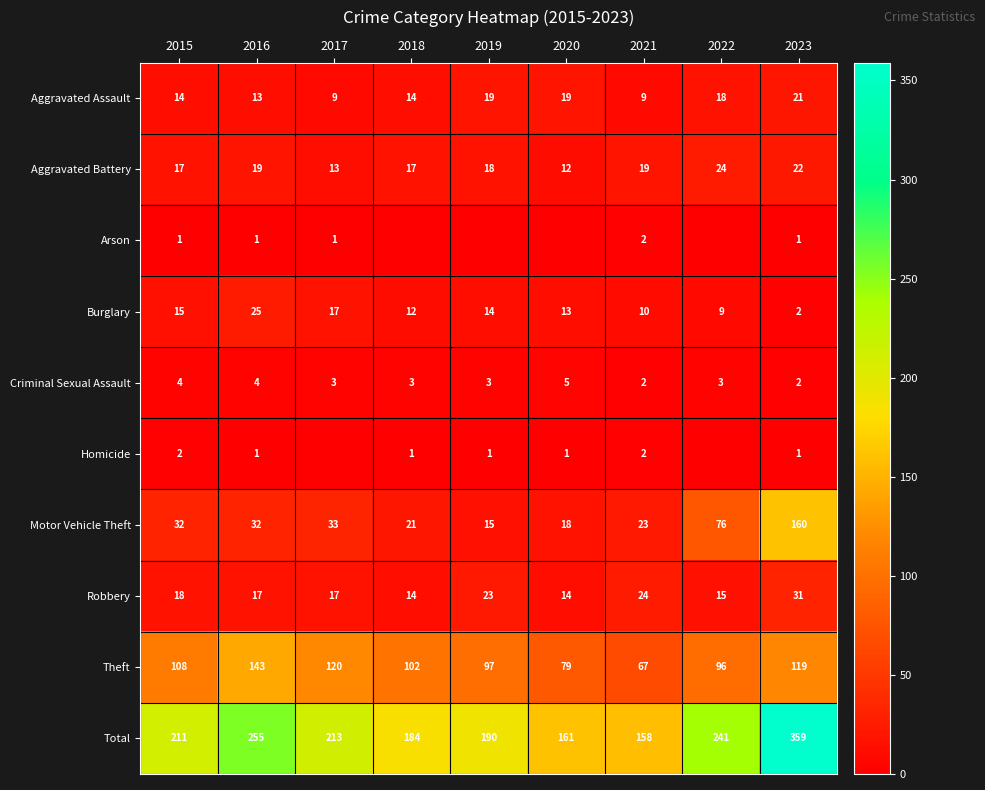

Read the Aggravated Battery value at 2018, to the nearest 10.

20